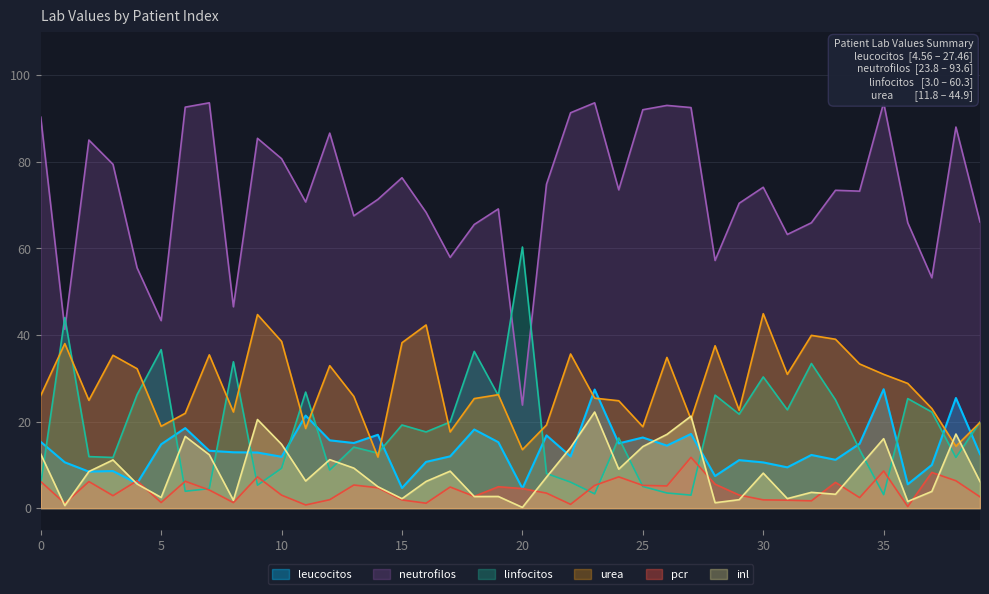

At how many categories does at least one series exceed 73?

21